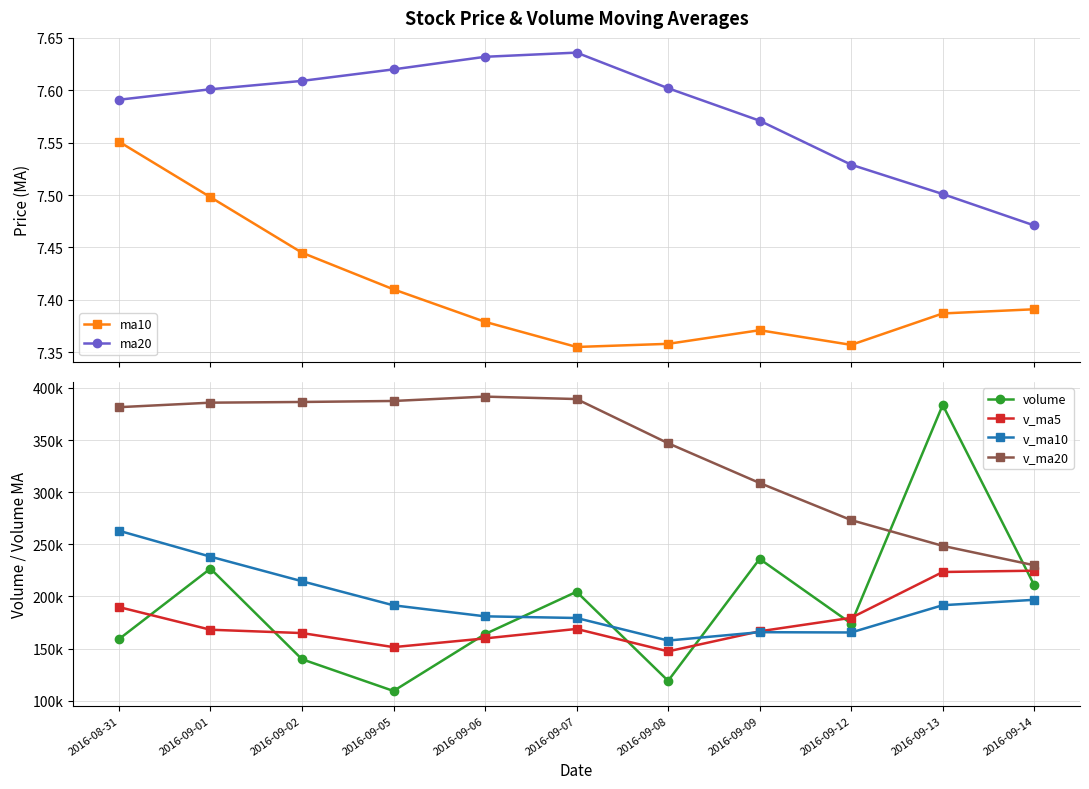

Reading left to right, extract all data points from this chart.

ma10: 2016-08-31=7.6	2016-09-01=7.5	2016-09-02=7.4	2016-09-05=7.4	2016-09-06=7.4	2016-09-07=7.4	2016-09-08=7.4	2016-09-09=7.4	2016-09-12=7.4	2016-09-13=7.4	2016-09-14=7.4
ma20: 2016-08-31=7.6	2016-09-01=7.6	2016-09-02=7.6	2016-09-05=7.6	2016-09-06=7.6	2016-09-07=7.6	2016-09-08=7.6	2016-09-09=7.6	2016-09-12=7.5	2016-09-13=7.5	2016-09-14=7.5
volume: 2016-08-31=159101.6	2016-09-01=226736.8	2016-09-02=139857.9	2016-09-05=109426.0	2016-09-06=163977.7	2016-09-07=204530.1	2016-09-08=119157.9	2016-09-09=236028.3	2016-09-12=174100.8	2016-09-13=383575.1	2016-09-14=210812.5
v_ma5: 2016-08-31=189871.2	2016-09-01=168138.3	2016-09-02=164936.0	2016-09-05=151460.9	2016-09-06=159820.0	2016-09-07=168905.7	2016-09-08=147389.9	2016-09-09=166624.0	2016-09-12=179559.0	2016-09-13=223478.5	2016-09-14=224734.9
v_ma10: 2016-08-31=263049.5	2016-09-01=238188.4	2016-09-02=214616.9	2016-09-05=191535.1	2016-09-06=180984.2	2016-09-07=179388.4	2016-09-08=157764.1	2016-09-09=165780.0	2016-09-12=165509.9	2016-09-13=191649.2	2016-09-14=196820.3
v_ma20: 2016-08-31=381474.5	2016-09-01=385810.9	2016-09-02=386470.7	2016-09-05=387428.1	2016-09-06=391614.3	2016-09-07=389288.0	2016-09-08=346915.3	2016-09-09=308805.8	2016-09-12=273237.8	2016-09-13=248535.7	2016-09-14=229934.9